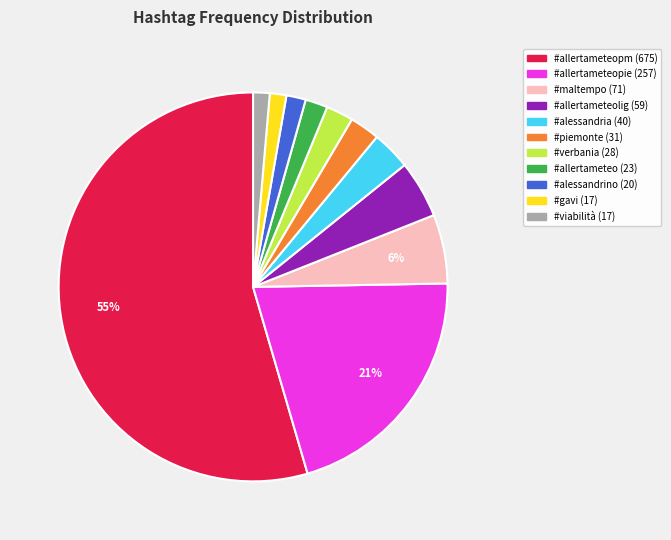

To the nearest percent, what is the average slice percentage?

9%